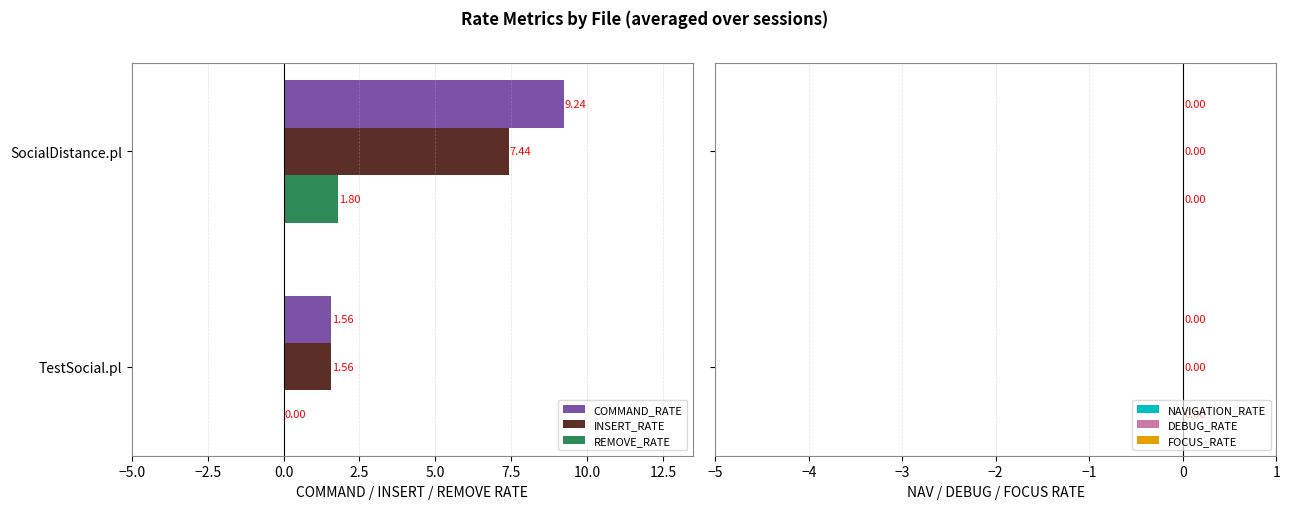

Which series changed the most between SocialDistance.pl and TestSocial.pl?

COMMAND_RATE